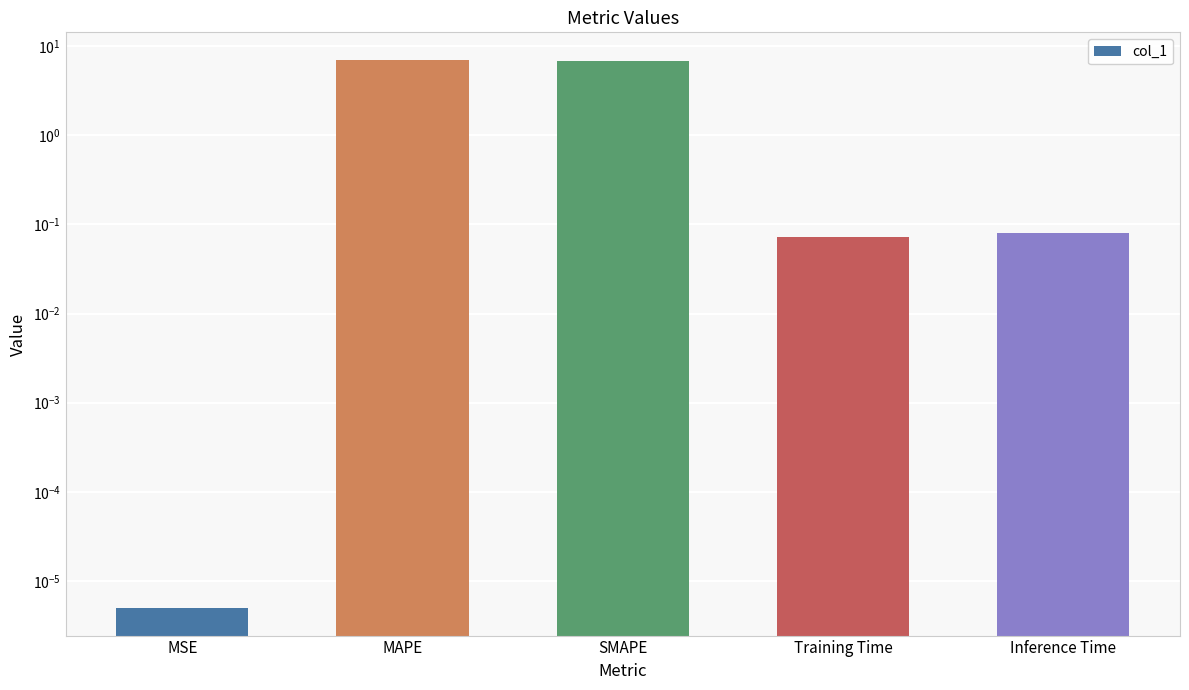

What is the difference between the values at MSE and MAPE?

7.0